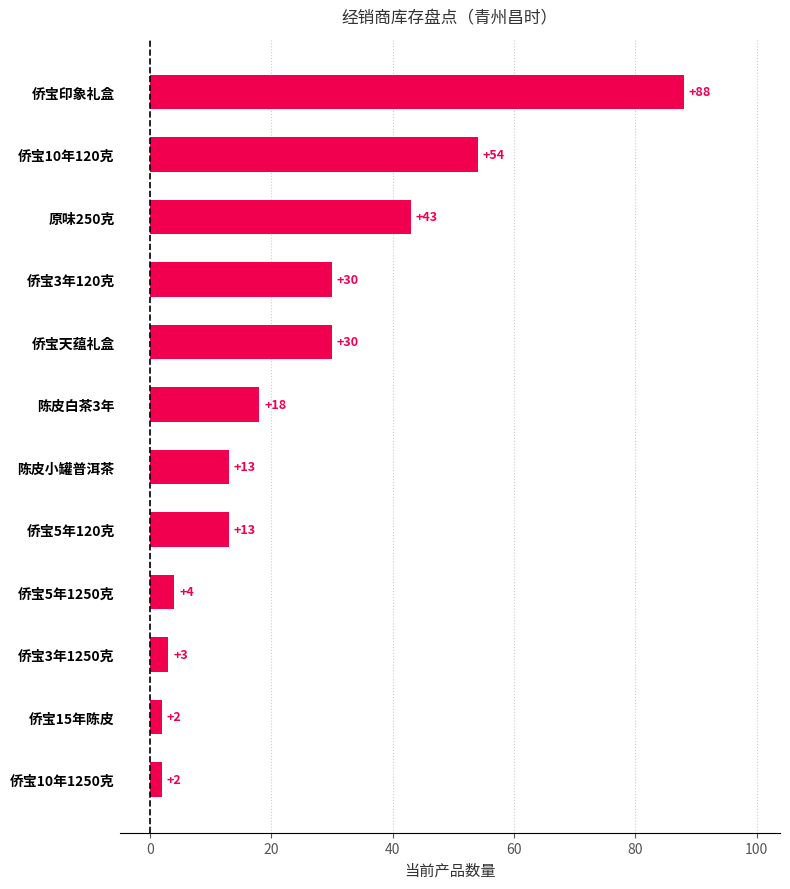

What is the maximum value shown in the chart?

88